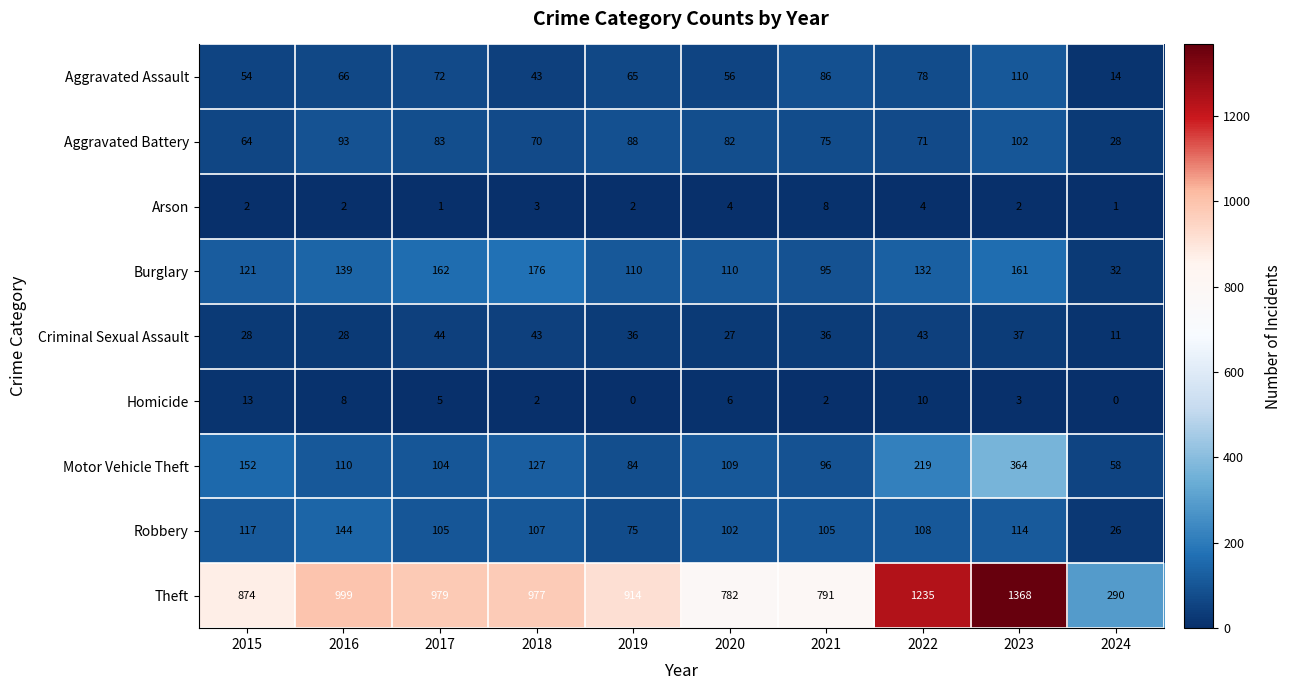

What is the difference between the highest and lowest values at 2015?

872